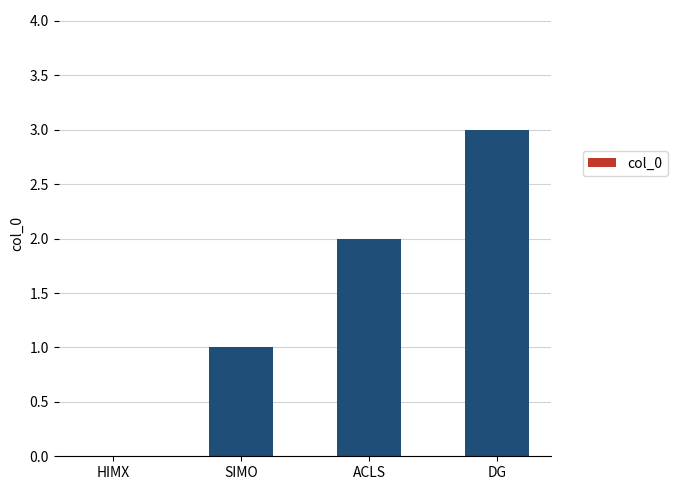

Between SIMO and ACLS, which is larger?

ACLS